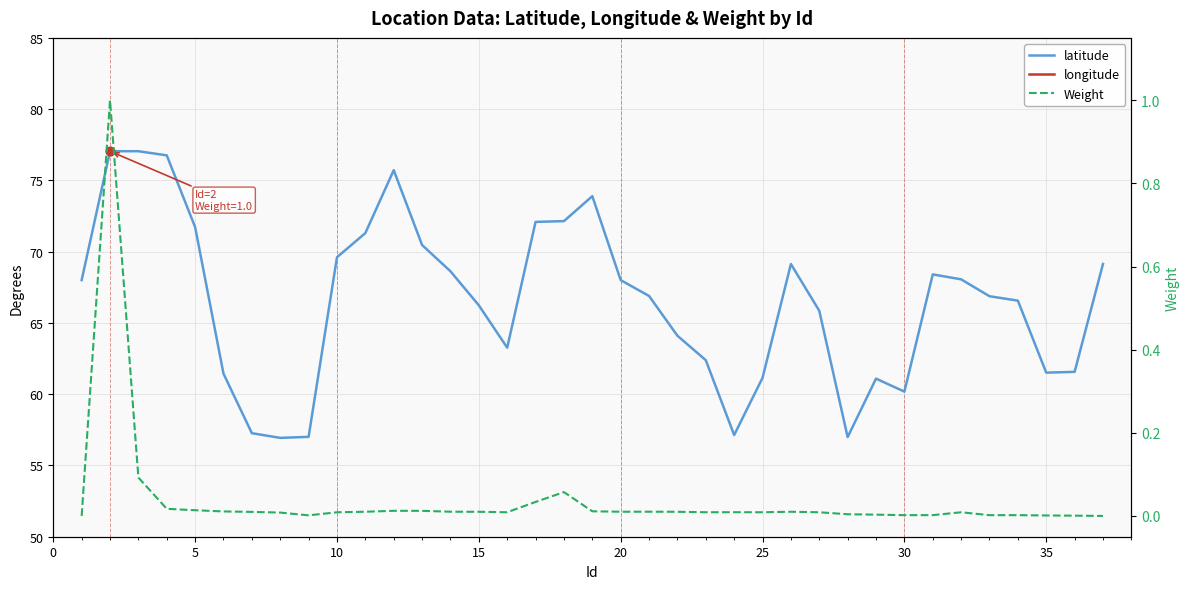

Is the value of latitude at 27 greater than the value of longitude at 35?

No